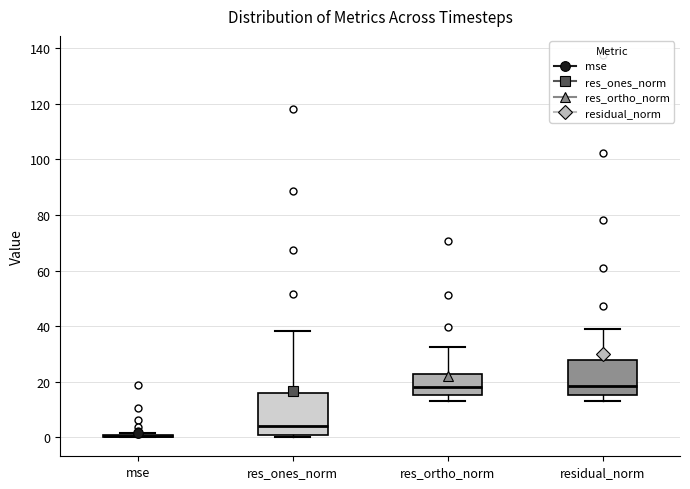

Where does the lower whisker of the box for residual_norm end on the y-axis? The values are not printed on the chart, so give them approximately, as read against the axis.

14